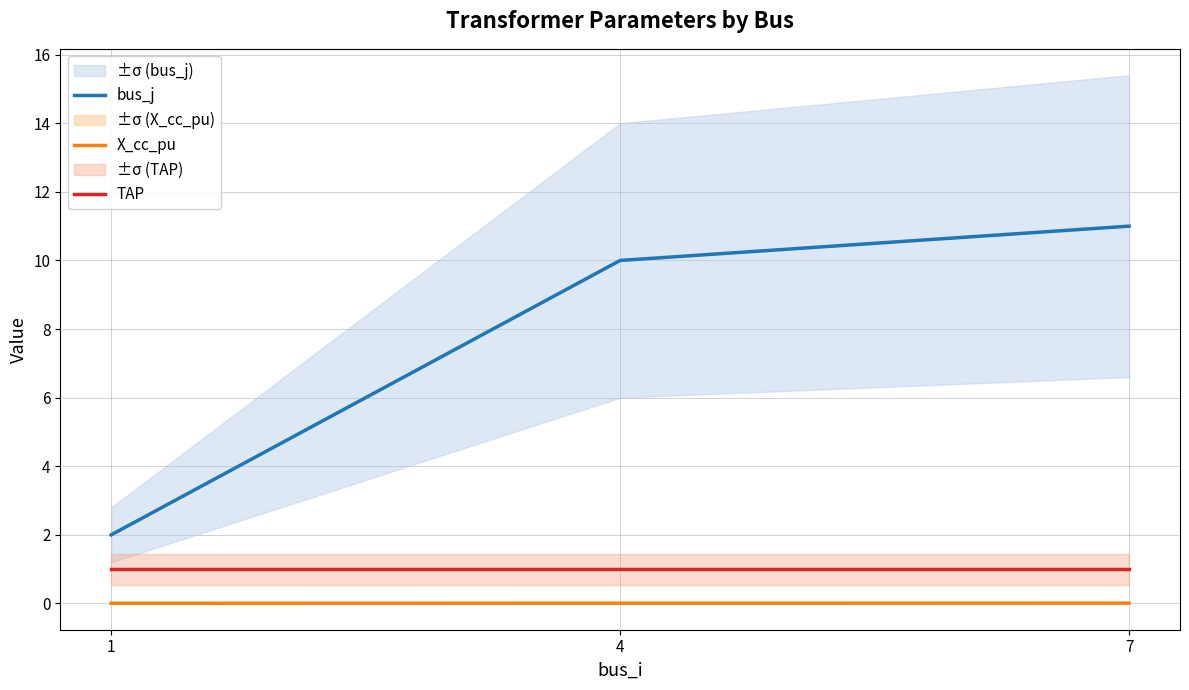

Which category has the lowest value in the X_cc_pu series?

1